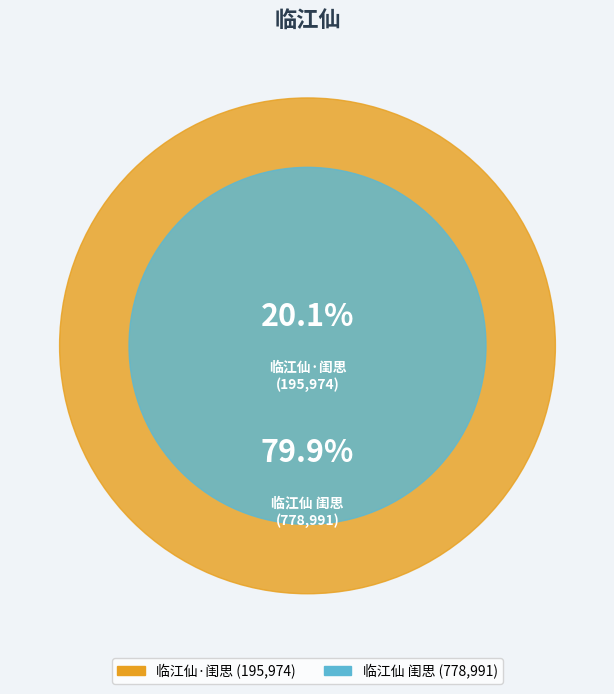

What percentage is the 临江仙 闺思 slice, to the nearest percent?

80%